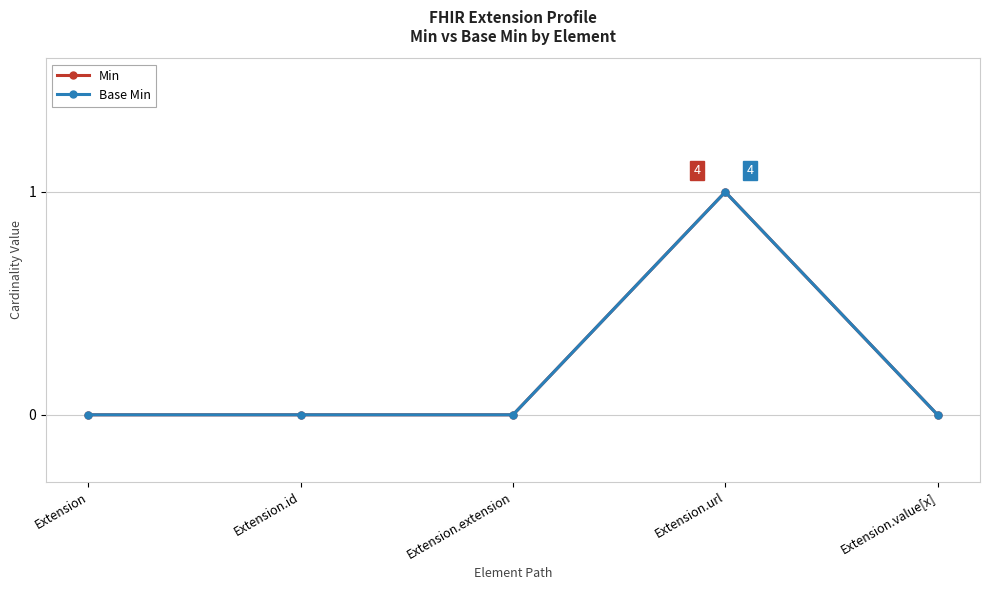

Does the chart have visible grid lines?

Yes